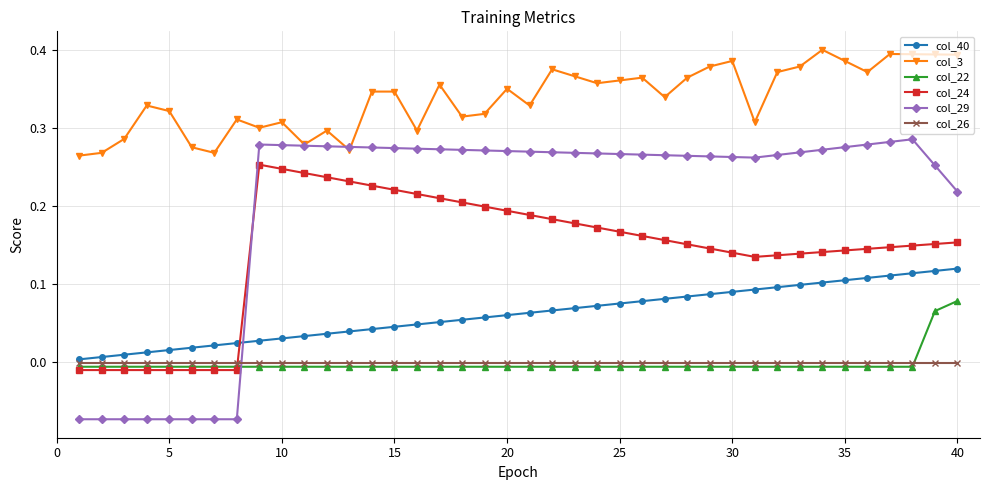

Which series has the largest total across all categories?

col_3